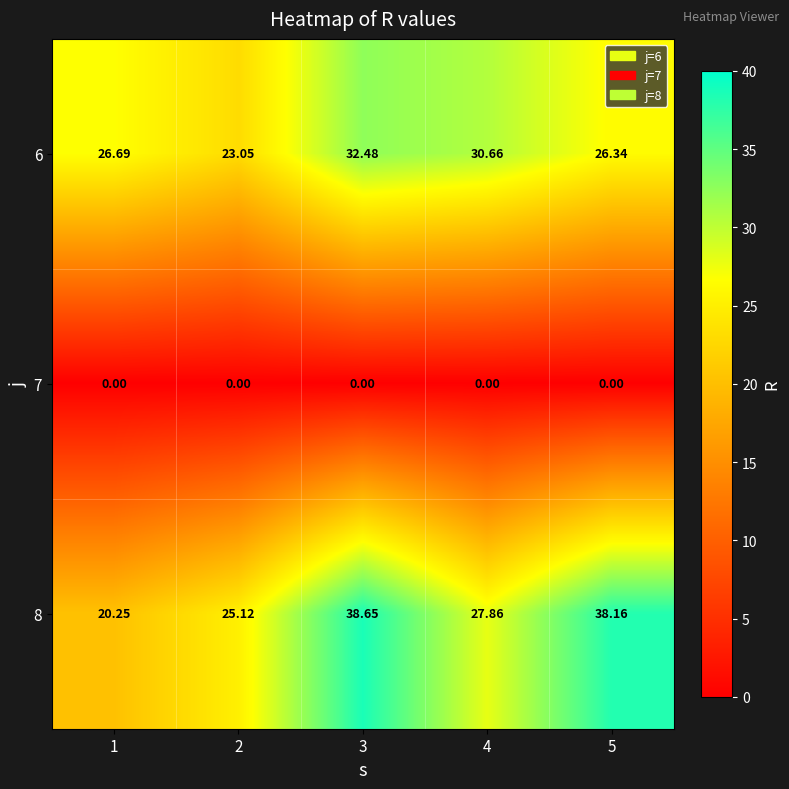

Is the value of 6 at 2 greater than the value of 8 at 3?

No